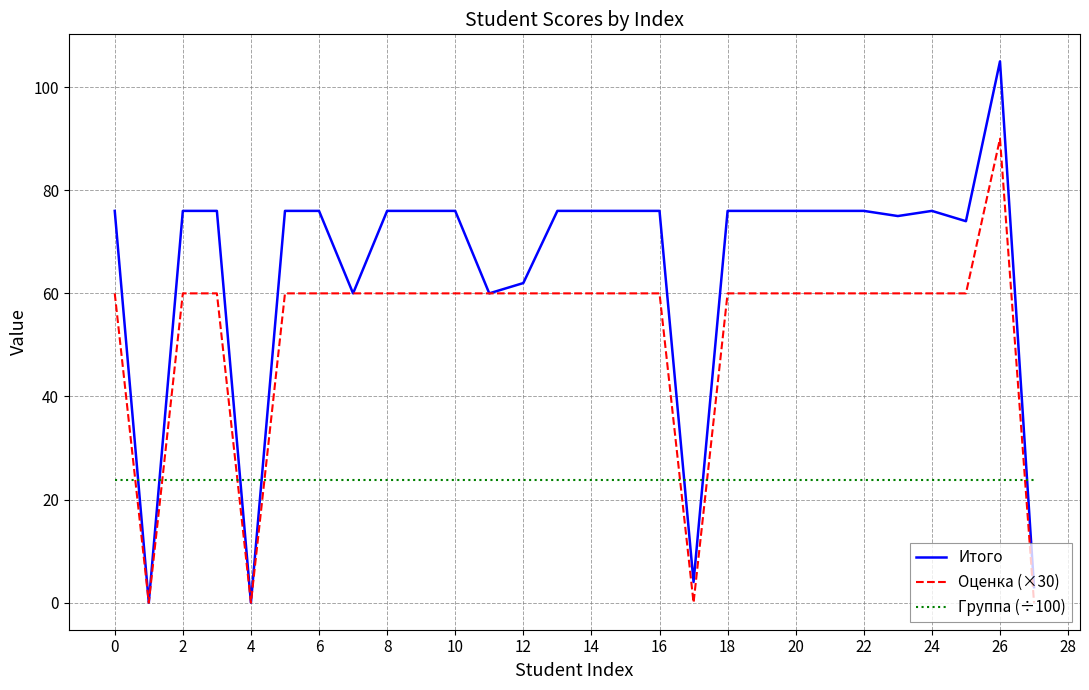

Count the number of data series in this chart.

3